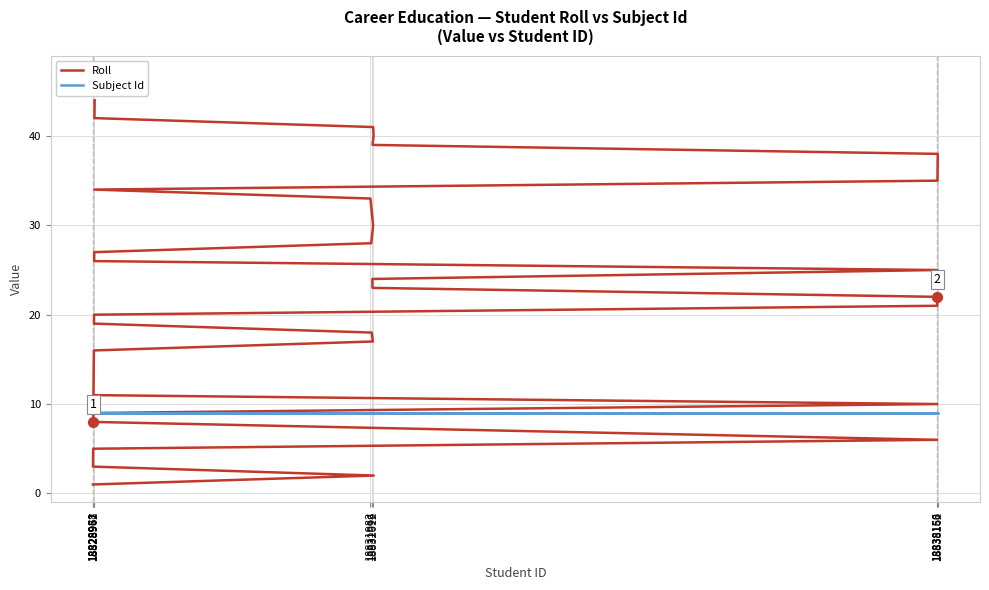

Which series has the widest spread of Y values?

Roll